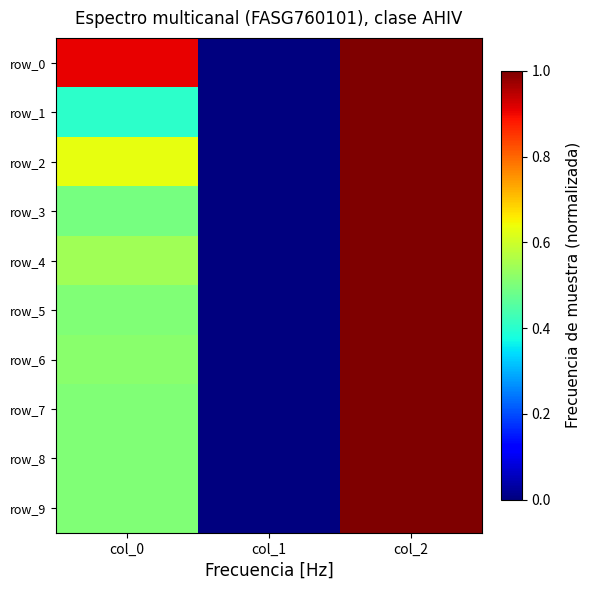

The value of row_6 at col_1 is -0.5. True or false?

False